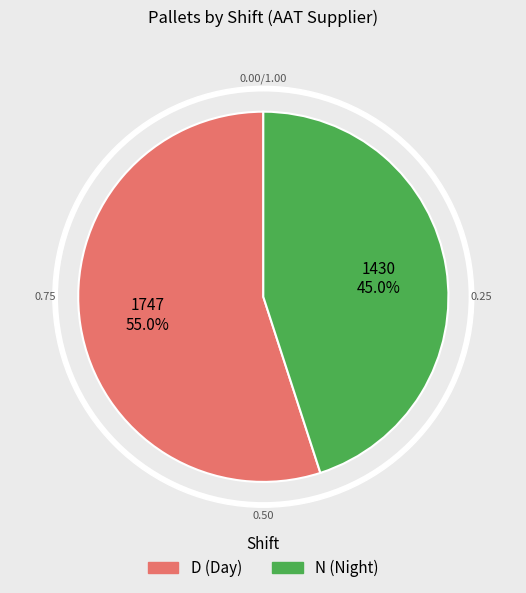

Does 2 account for over 50% of the chart?

No